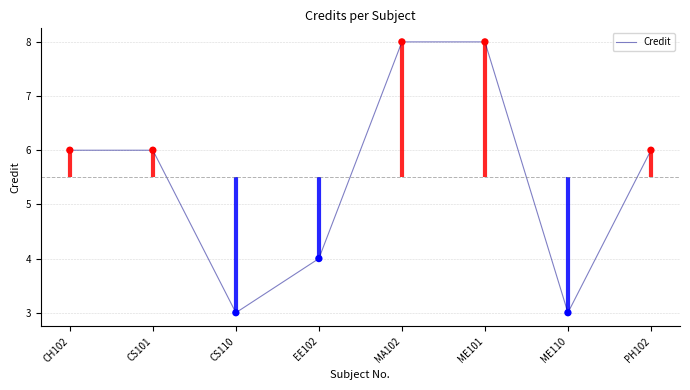

What is the change in value from CH102 to ME101?

+2